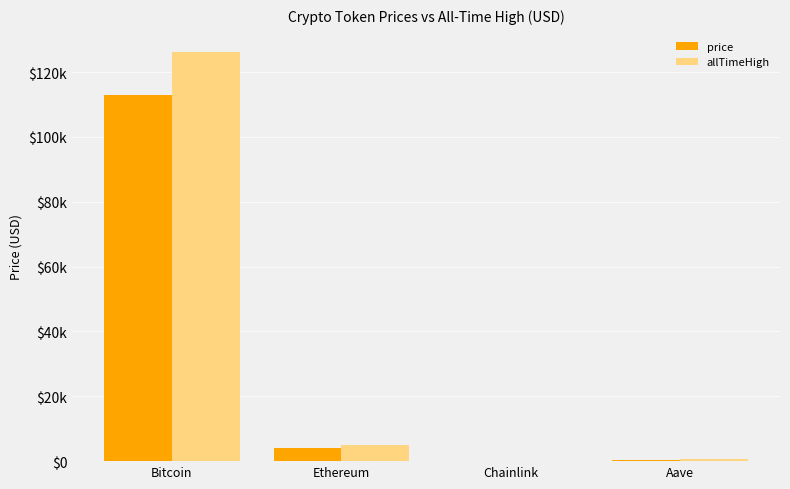

What is the average value of the allTimeHigh series?

32935.1